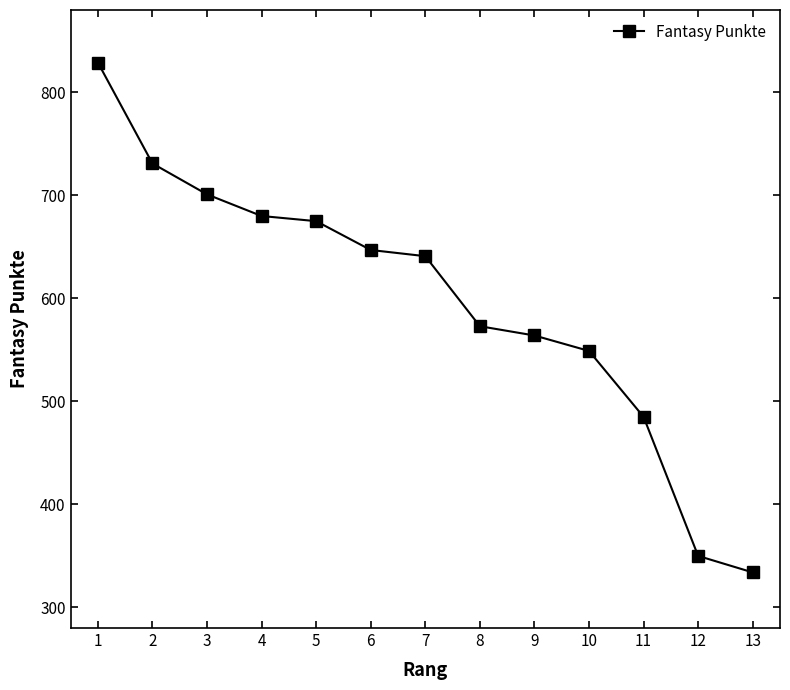

How many data points does each series have?

13